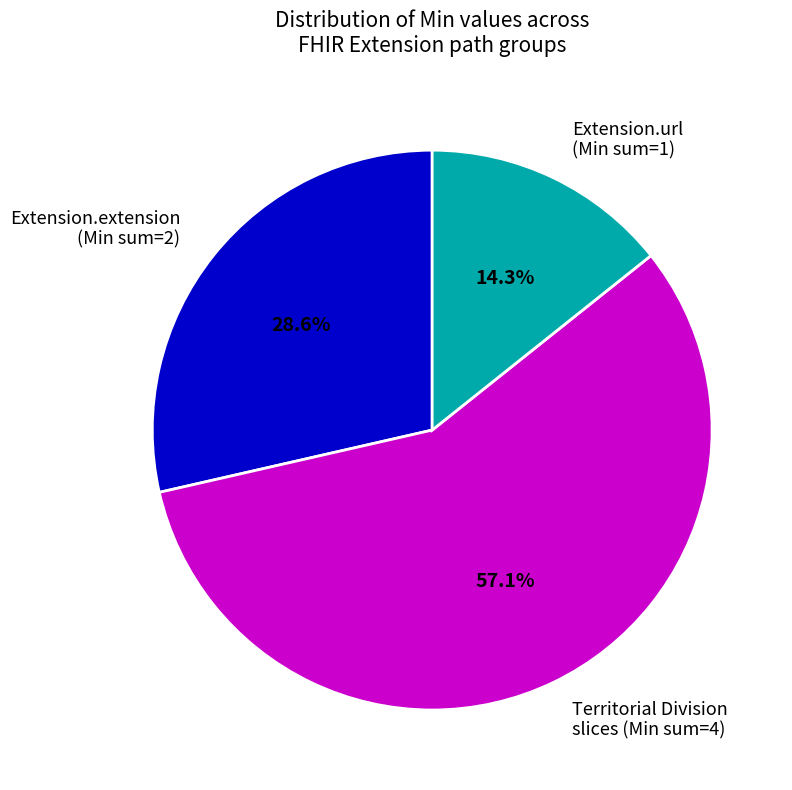

Approximately how many times larger is the value at Extension.extension (Min sum=2) compared to Territorial Division slices (Min sum=4)?

0.5